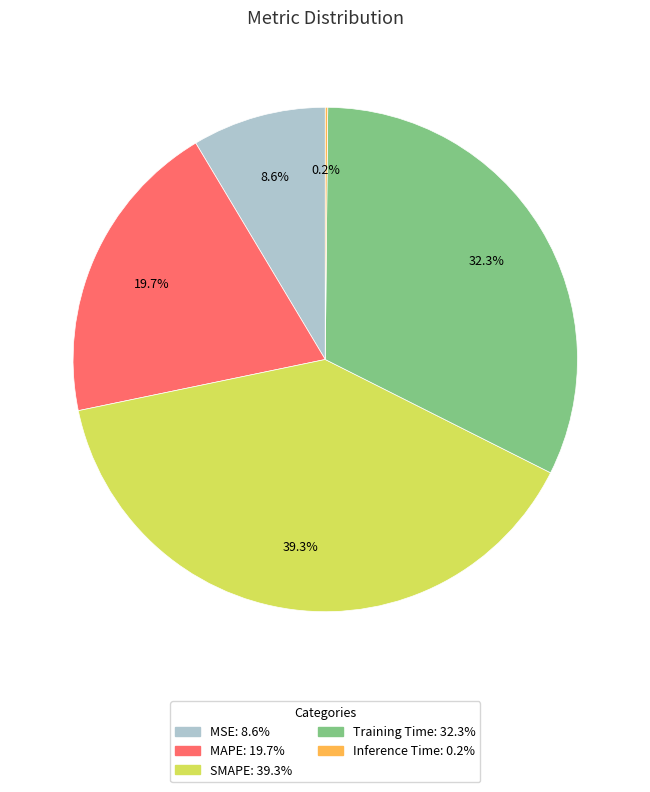

Which has a higher value, Training Time or SMAPE?

SMAPE